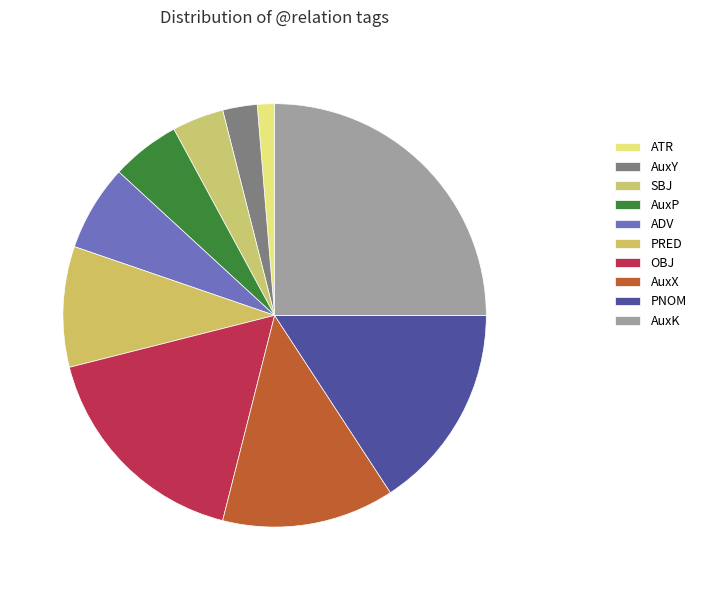

What is the change in value from SBJ to AuxP?

+1